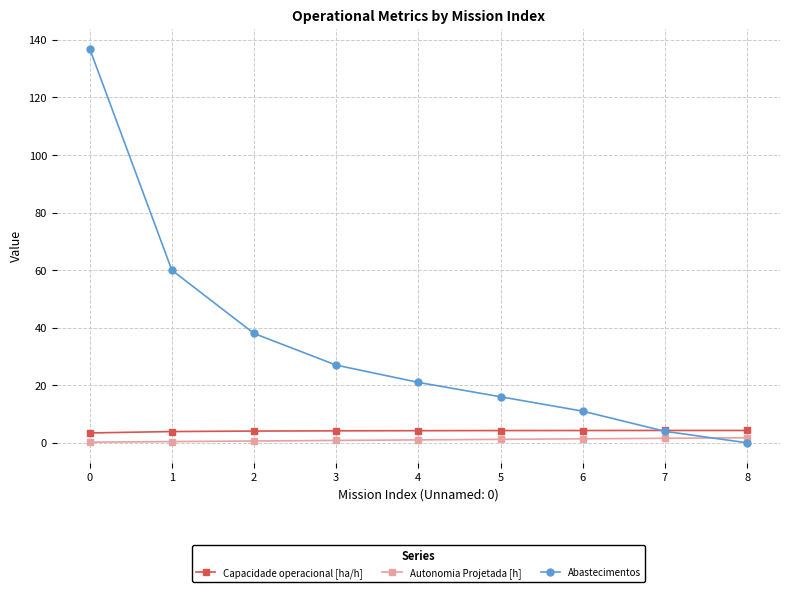

Which series changed the most between 1 and 4?

Abastecimentos